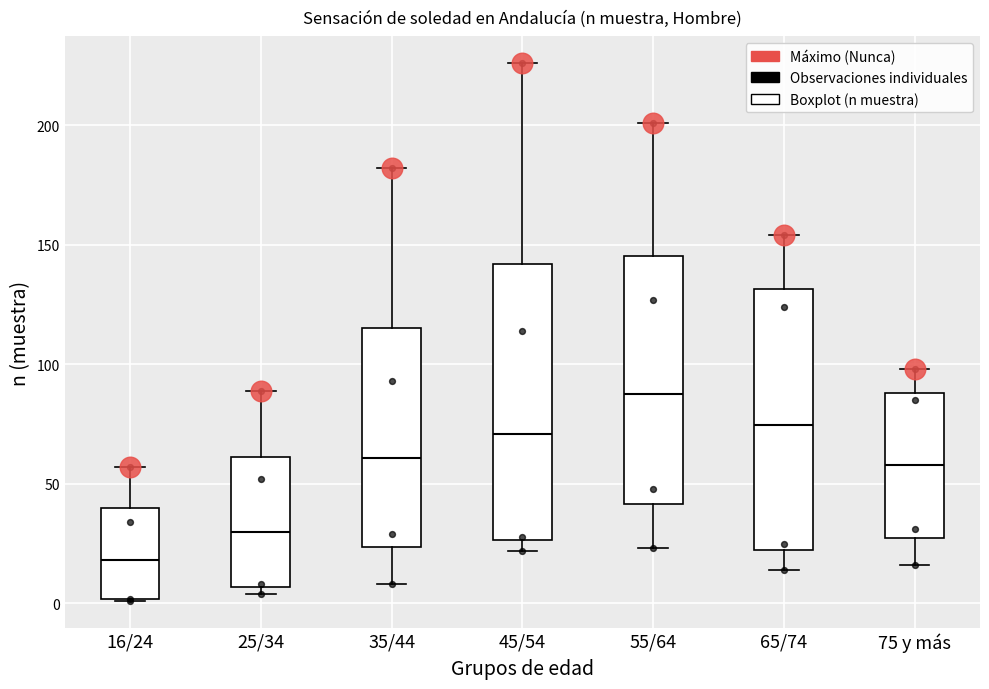

Which box has the highest median line?

55/64